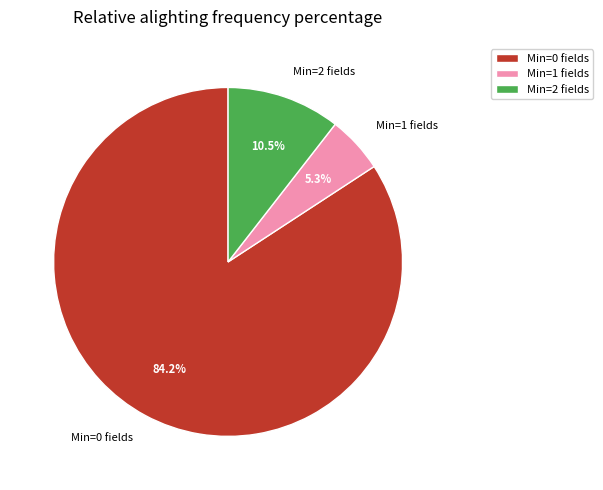

How many segments does this pie chart have?

3